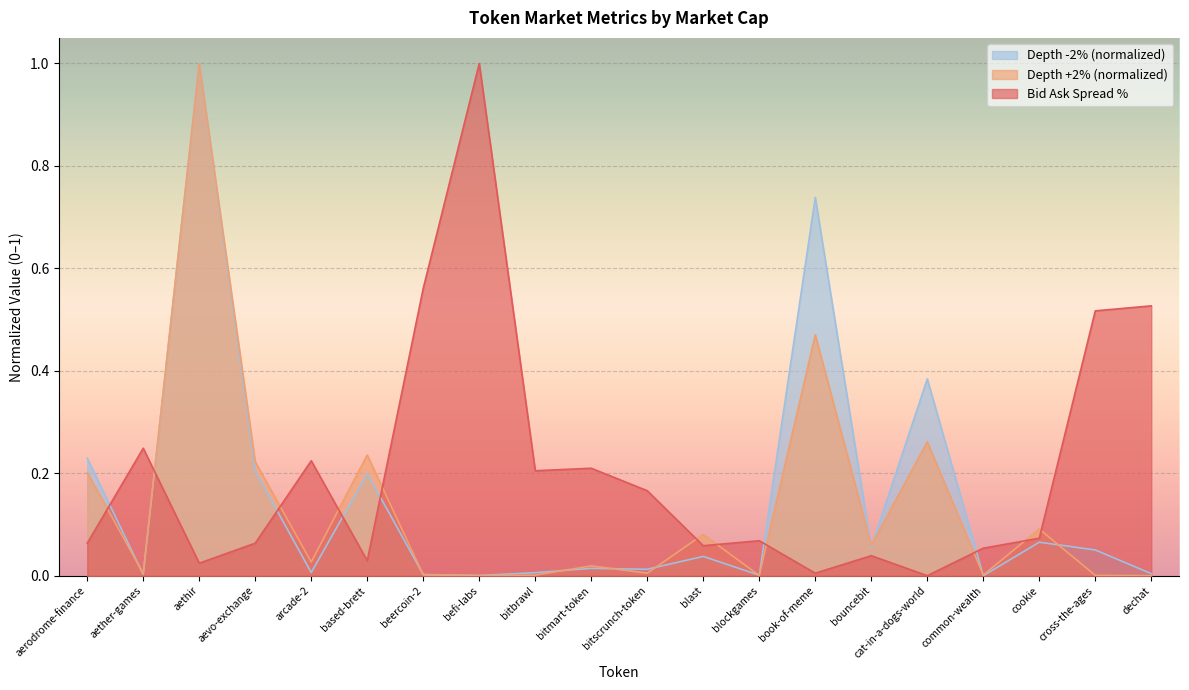

Which series ends up on top after the final intersection of Depth +2% (normalized) and Depth -2% (normalized)?

Depth -2% (normalized)